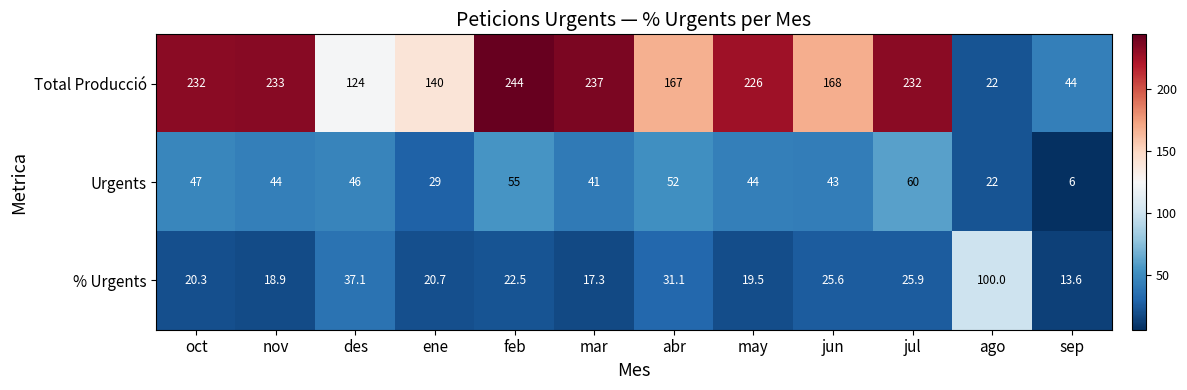

How many data points does each series have?

12